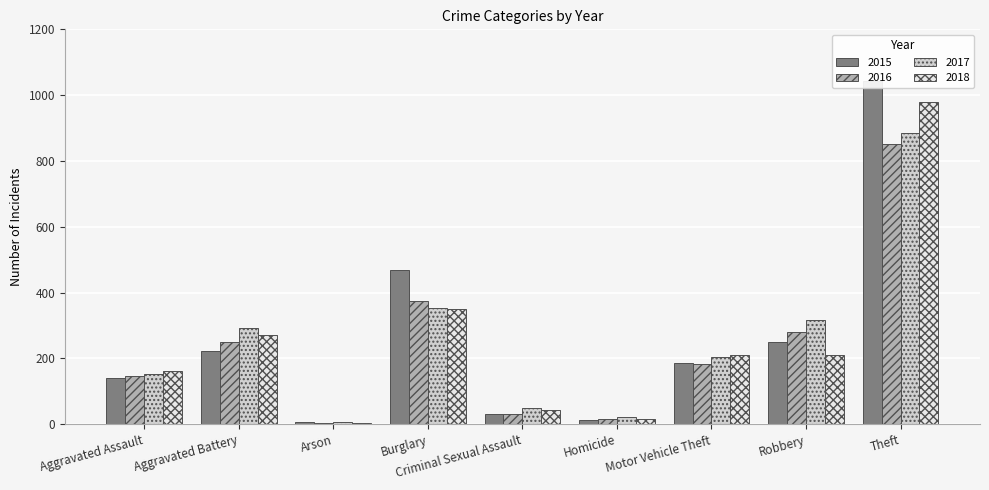

What is the label of the 5th bar from the left?

Criminal Sexual Assault